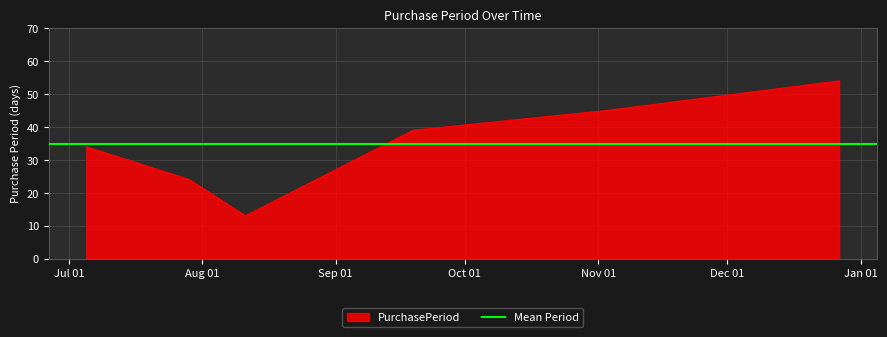

At which label is the value closest to 33?

2016-07-05